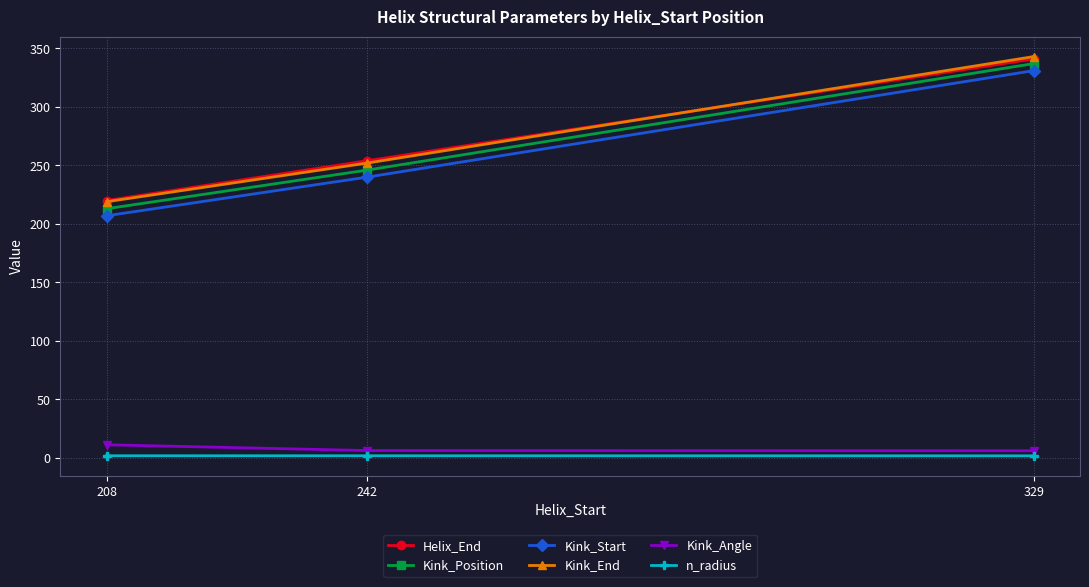

Where is Helix_End nearest to the value 280?

242